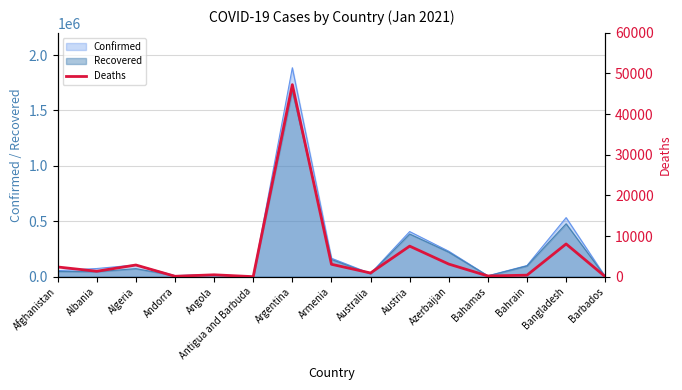

Which has a higher value, Bahrain or Bangladesh?

Bangladesh